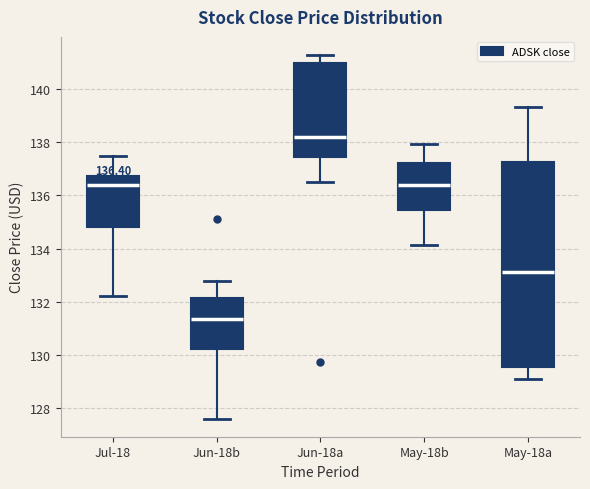

Comparing the boxes themselves (not the whiskers), which one is the tallest?

May-18a